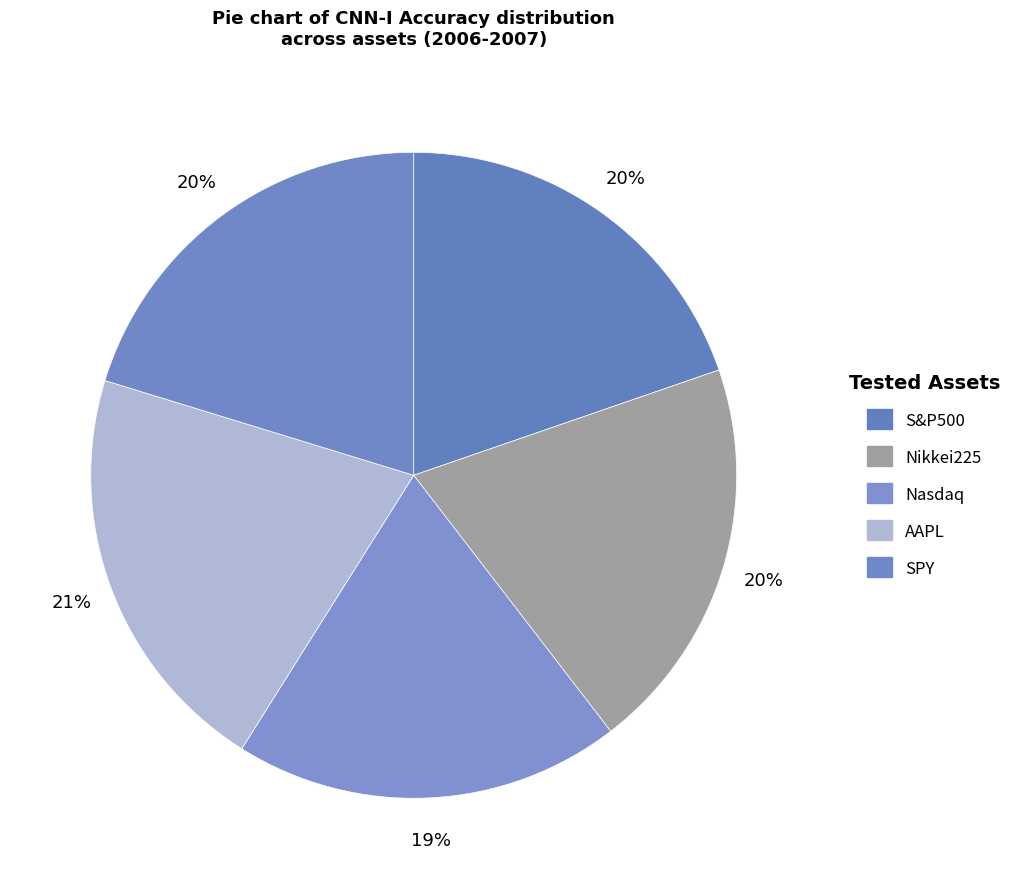

Count the number of slices in the pie.

5